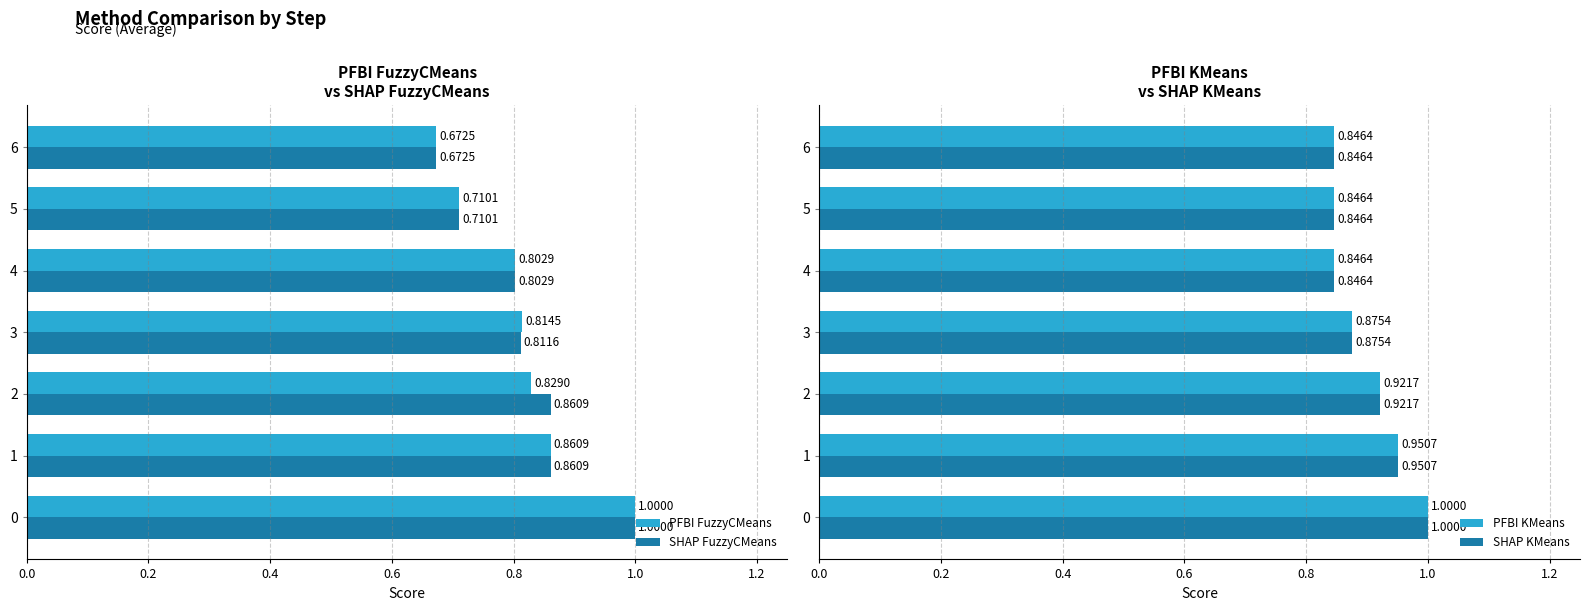

The value of SHAP KMeans at 3 is 0.6. True or false?

False